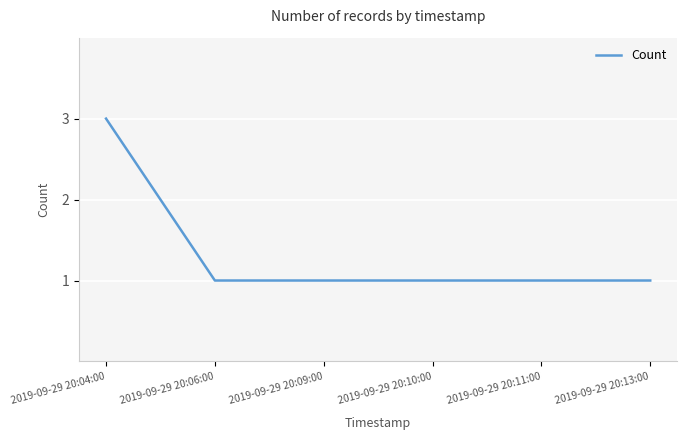

Between 2019-09-29 20:09:00 and 2019-09-29 20:04:00, which is larger?

2019-09-29 20:04:00